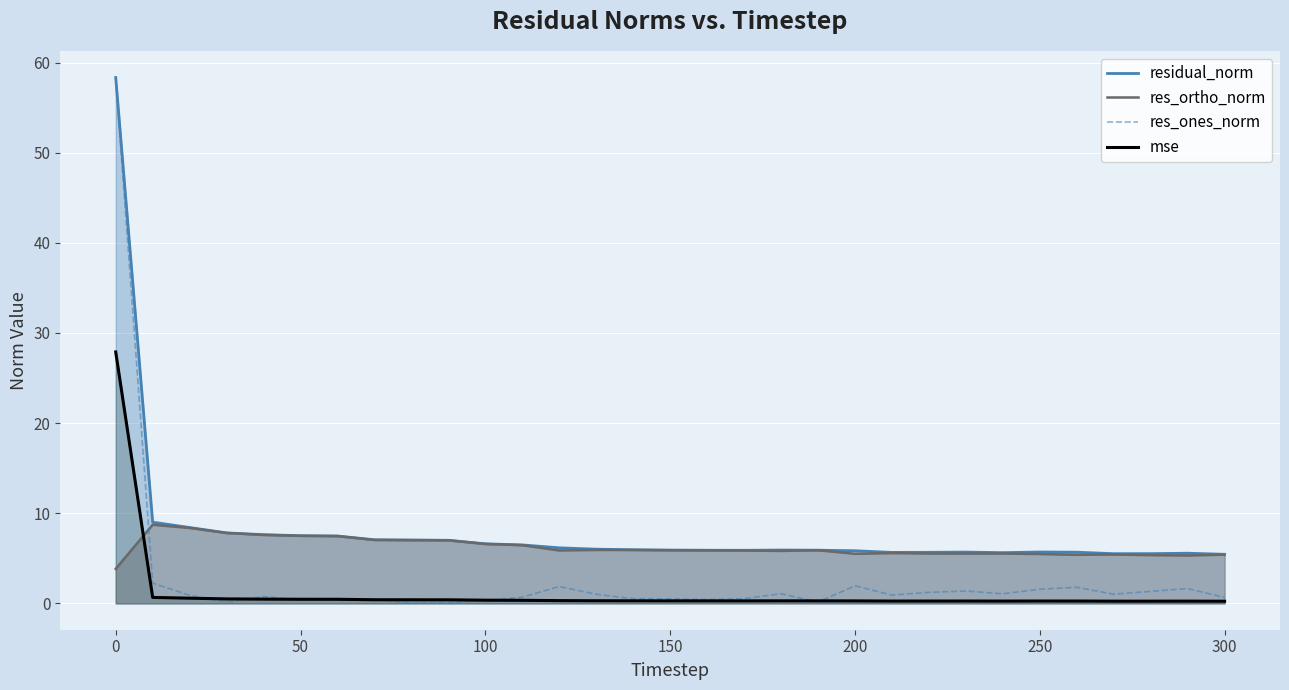

List the series in order of their overall mean, lowest first.

mse, res_ones_norm, res_ortho_norm, residual_norm